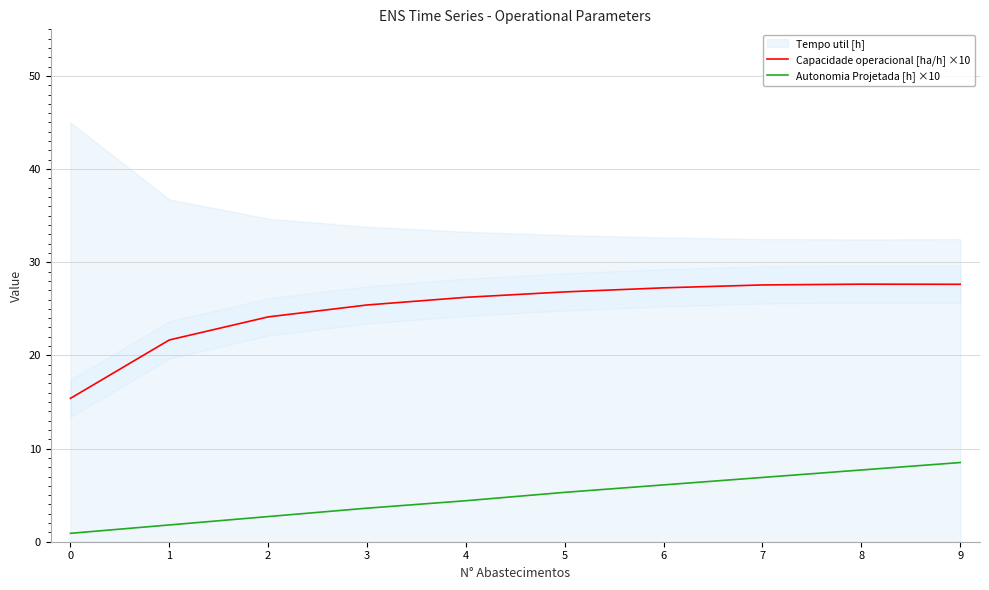

True or false: Capacidade operacional [ha/h] has more than 2 points higher than both neighbors.

False